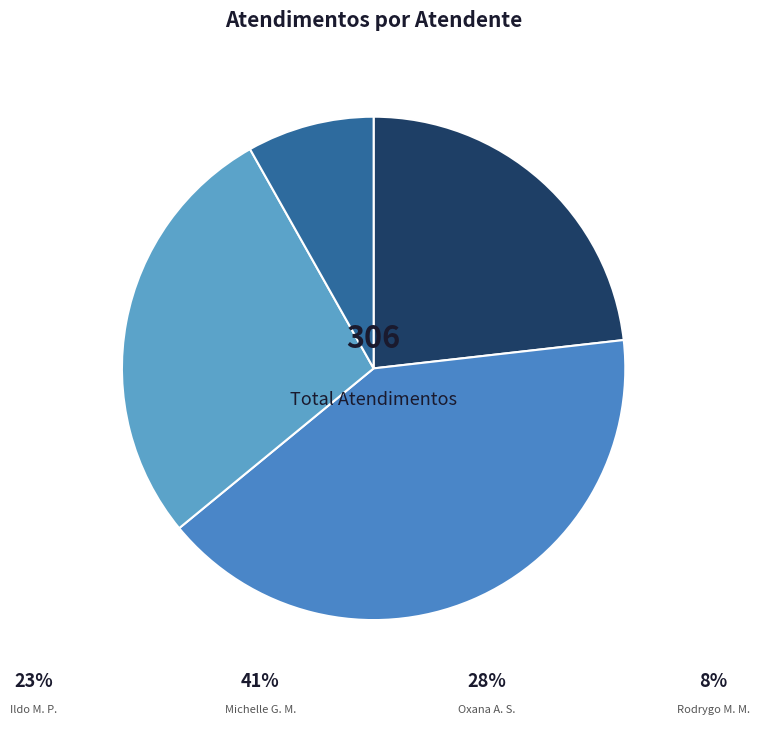

Is there any slice that represents more than half of the pie?

No